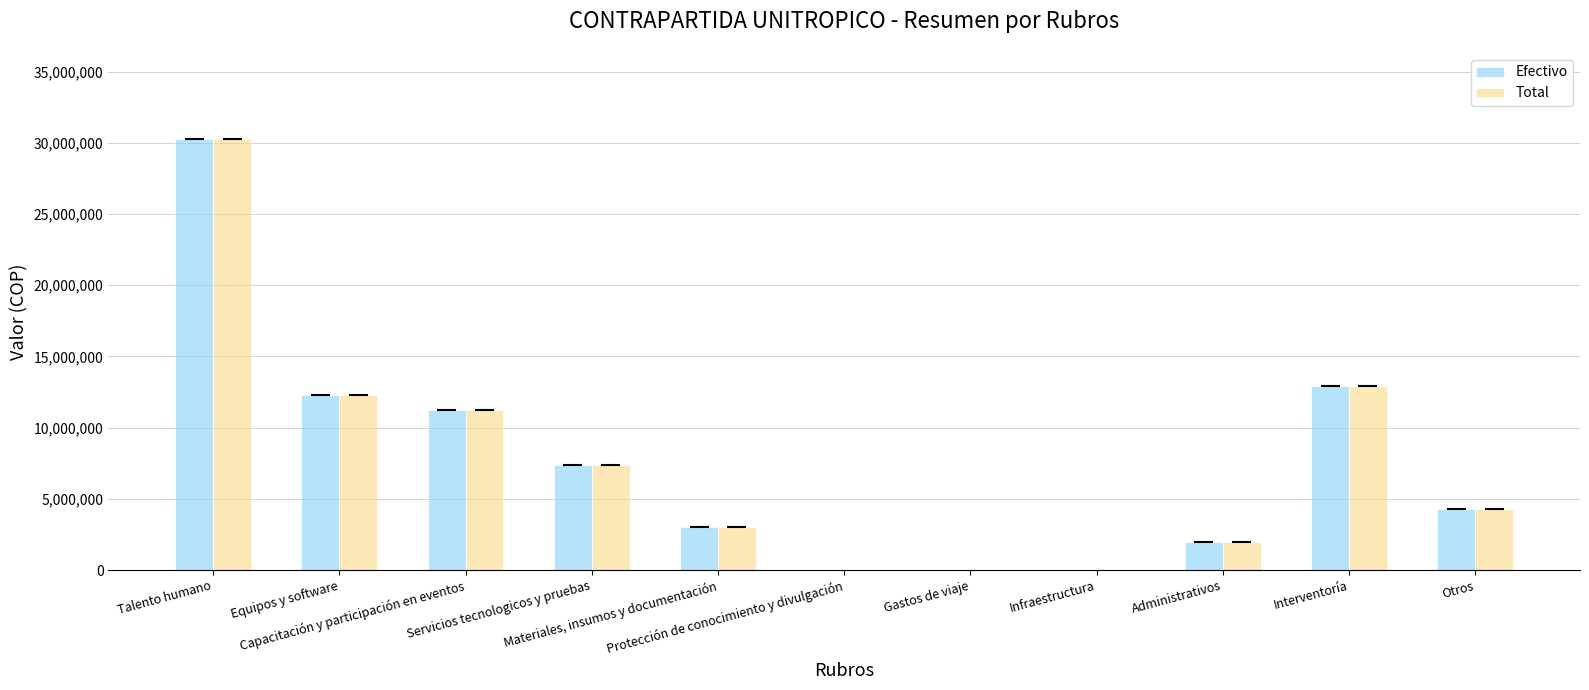

What is the highest value of the Total series?

30253844